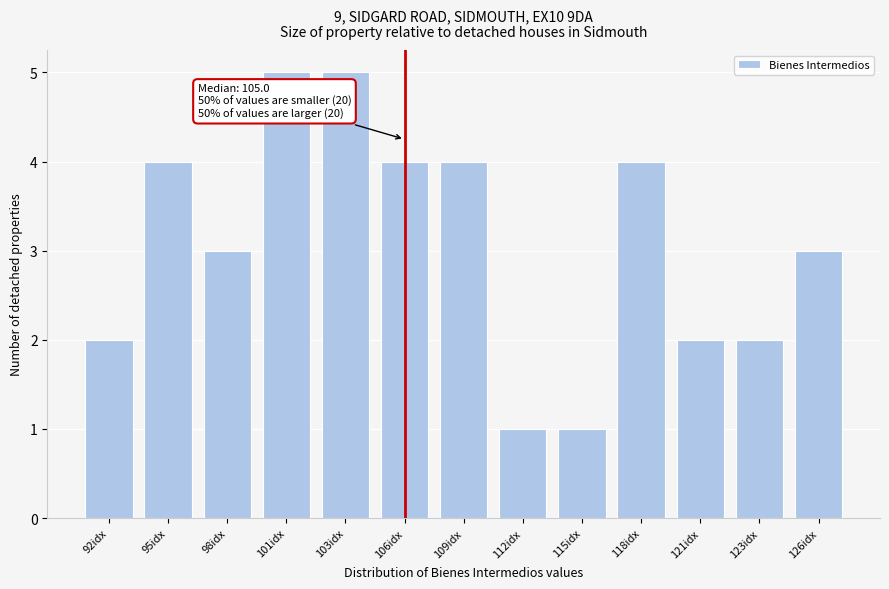

Reading left to right, what are all the values shown in this chart?

92idx=2	95idx=4	98idx=3	101idx=5	103idx=5	106idx=4	109idx=4	112idx=1	115idx=1	118idx=4	121idx=2	123idx=2	126idx=3